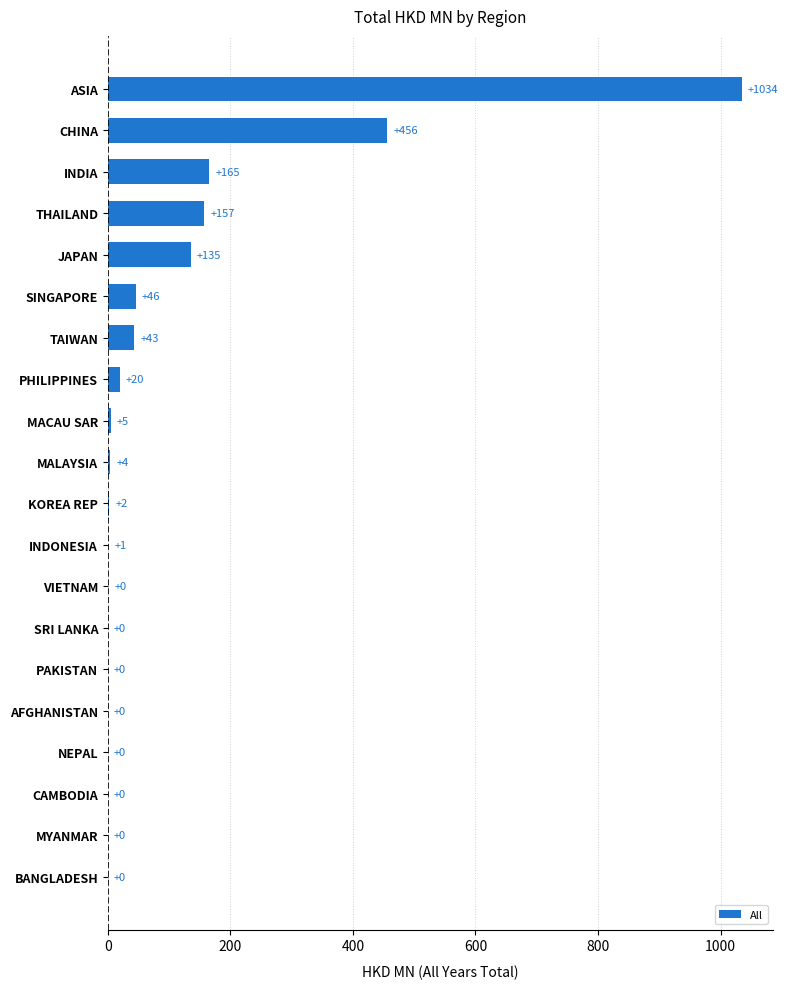

Which label corresponds to the largest value in the chart?

ASIA